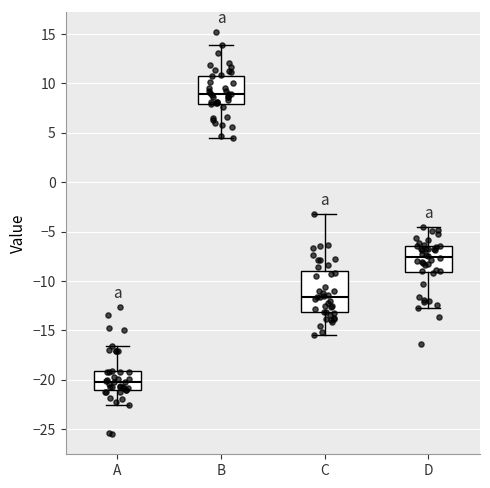

Which box has the highest median line?

B